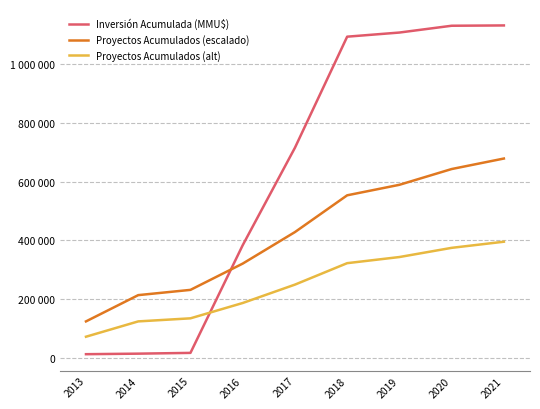

Rank the series by their average value, from highest to lowest.

Inversión Acumulada (MMU$), Proyectos Acumulados (escalado), Proyectos Acumulados (alt)